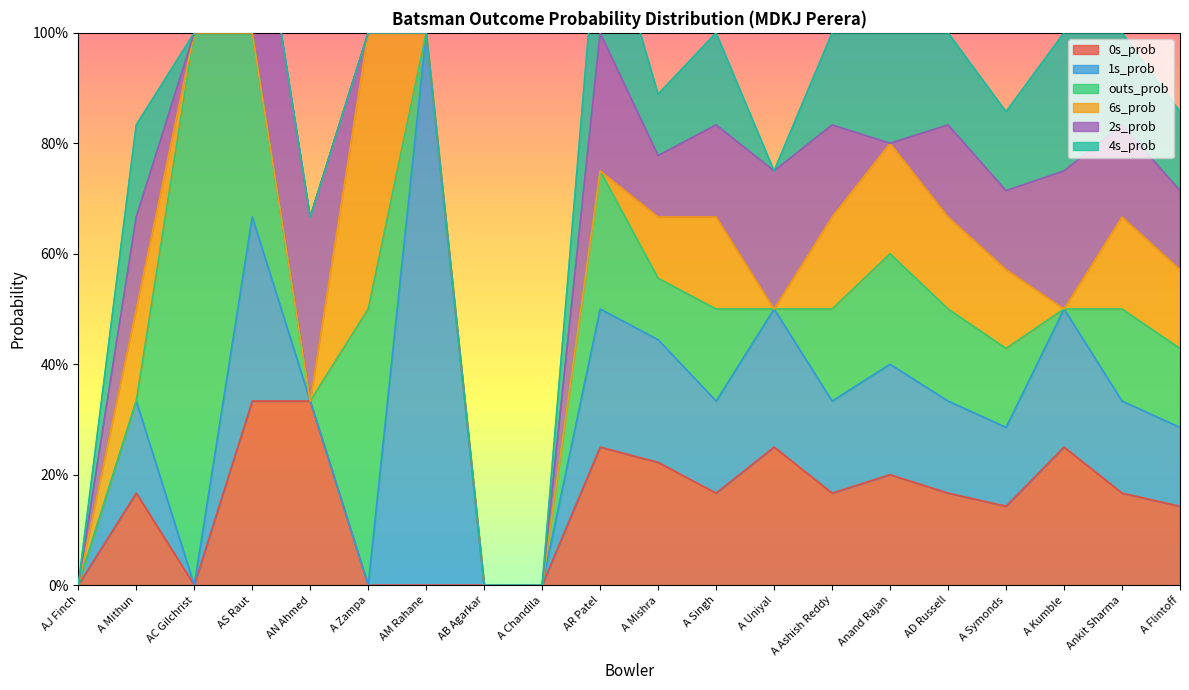

At how many categories does at least one series exceed 0?

17